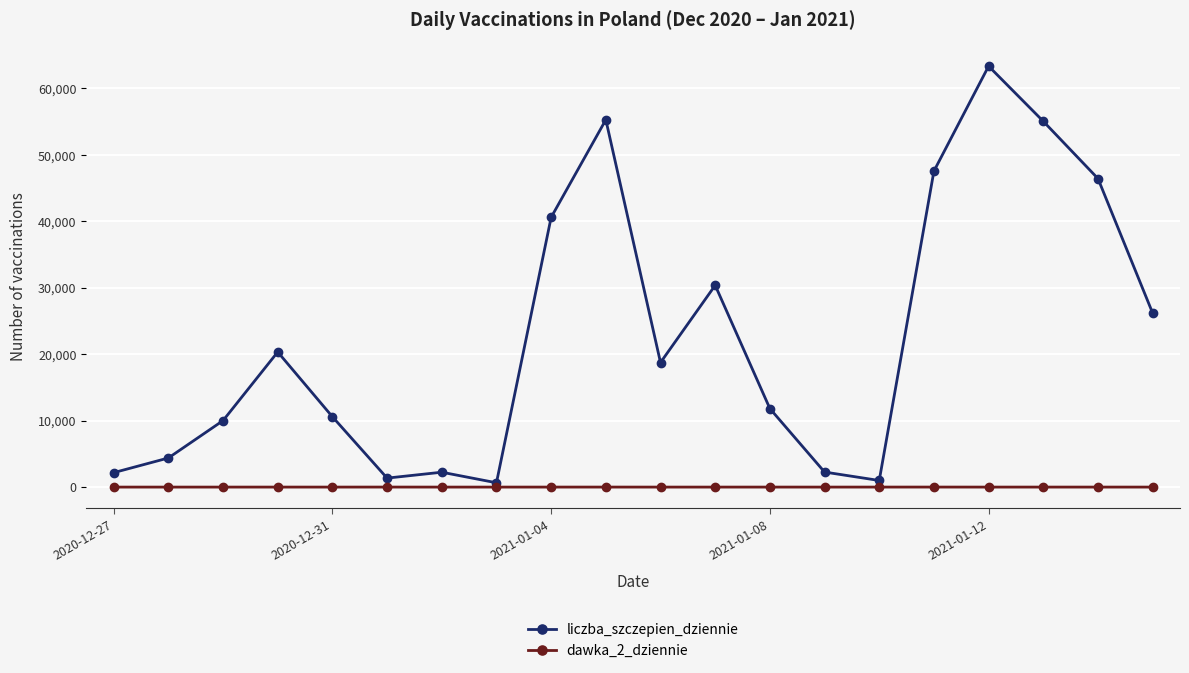

True or false: dawka_2_dziennie has more than 1 interior local peaks.

True